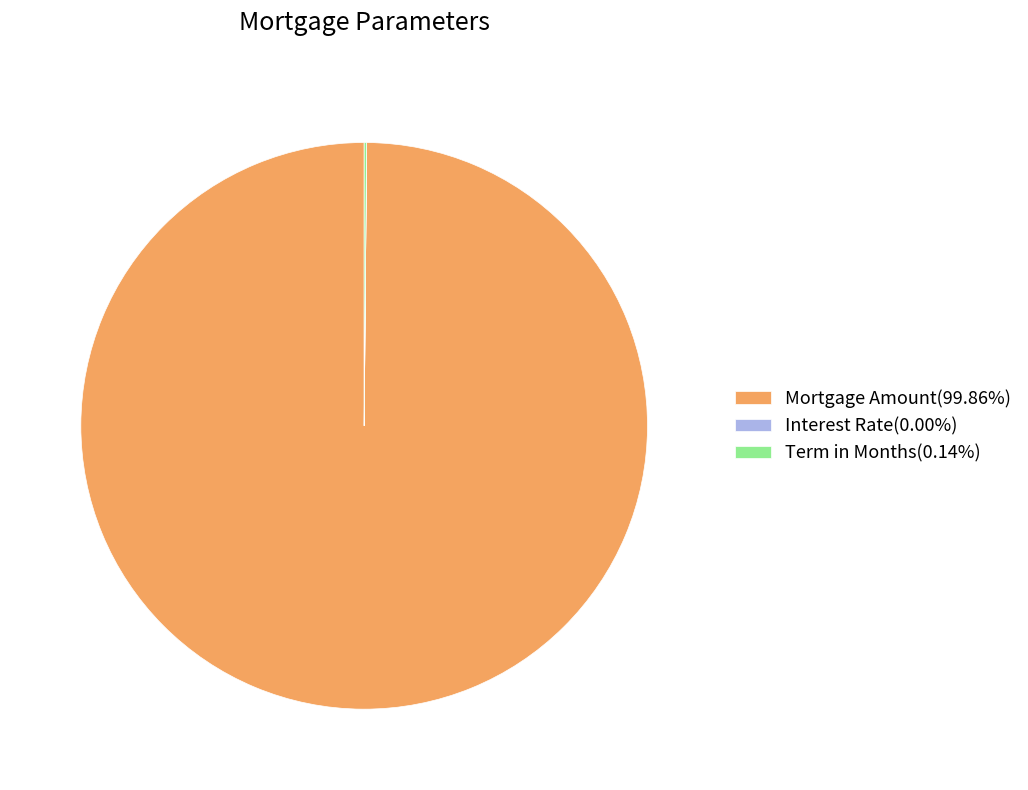

Is there any slice that represents more than half of the pie?

Yes